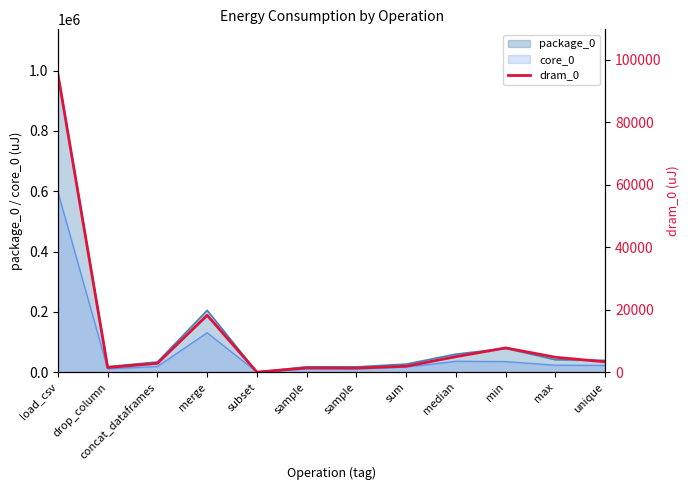

Where is the first local maximum?

merge